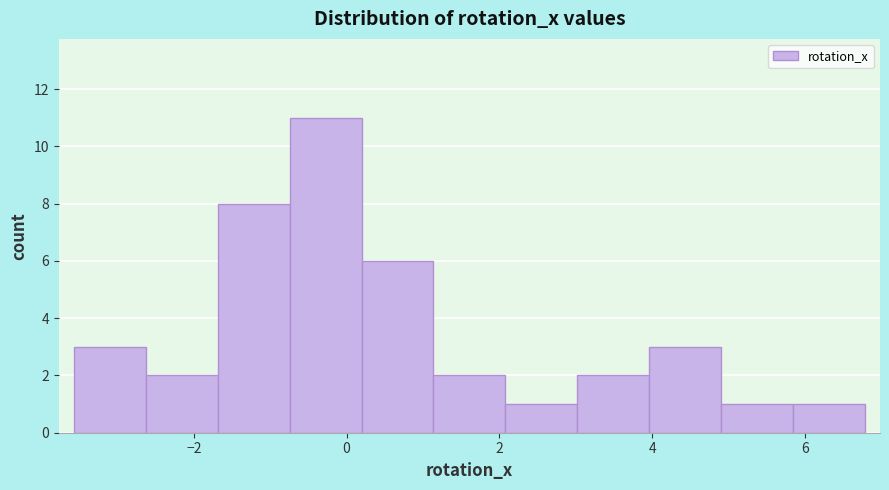

Over which range of the x-axis is the bar tallest?

-0.8 to 0.2